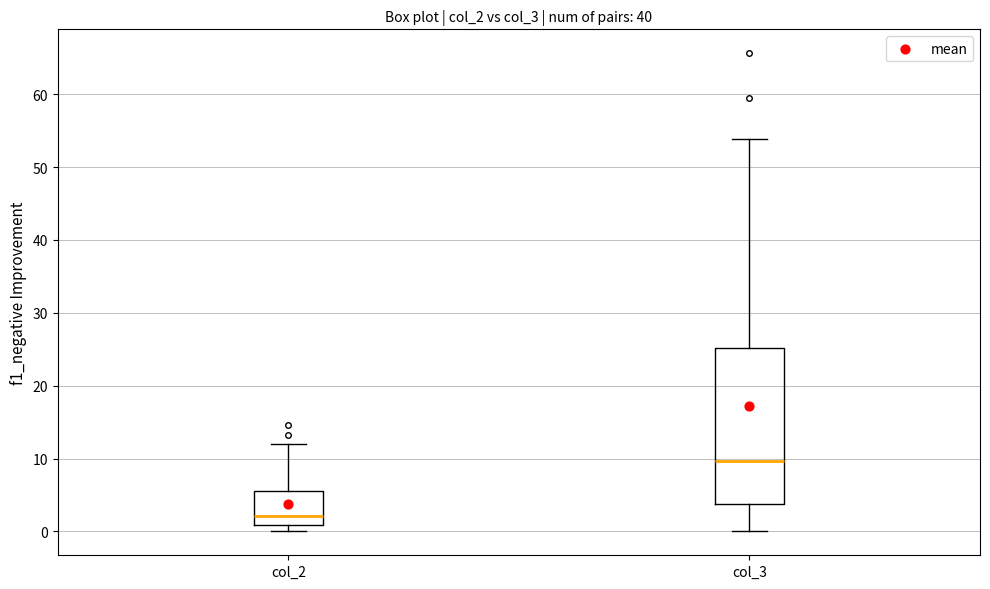

Which box has the lowest median line?

col_2